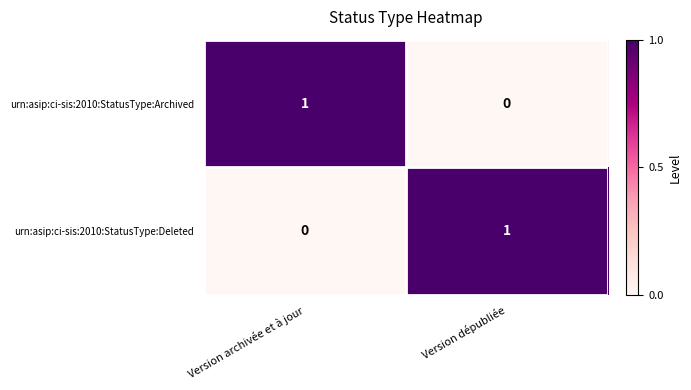

At Version dépubliée, list the series in order from largest to smallest.

urn:asip:ci-sis:2010:StatusType:Deleted, urn:asip:ci-sis:2010:StatusType:Archived